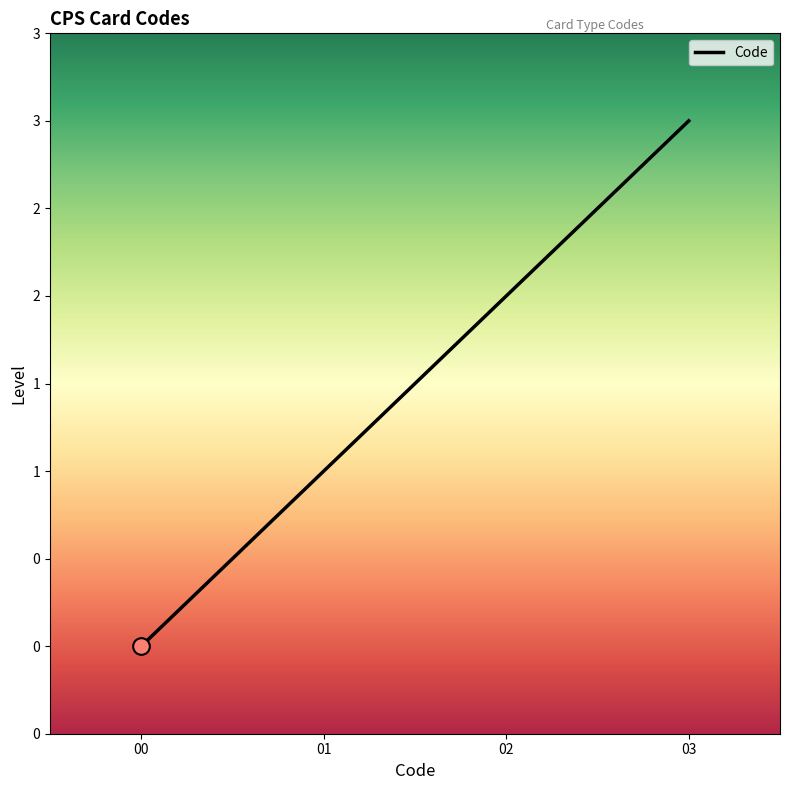

At which label is the value closest to 1?

1